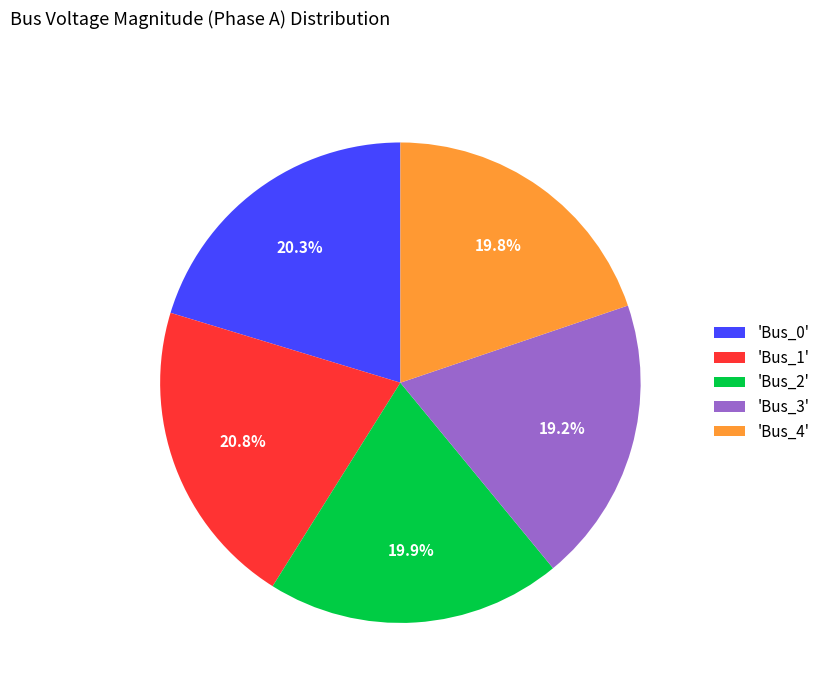

What percentage do 'Bus_3' and 'Bus_4' together represent?

39.0%